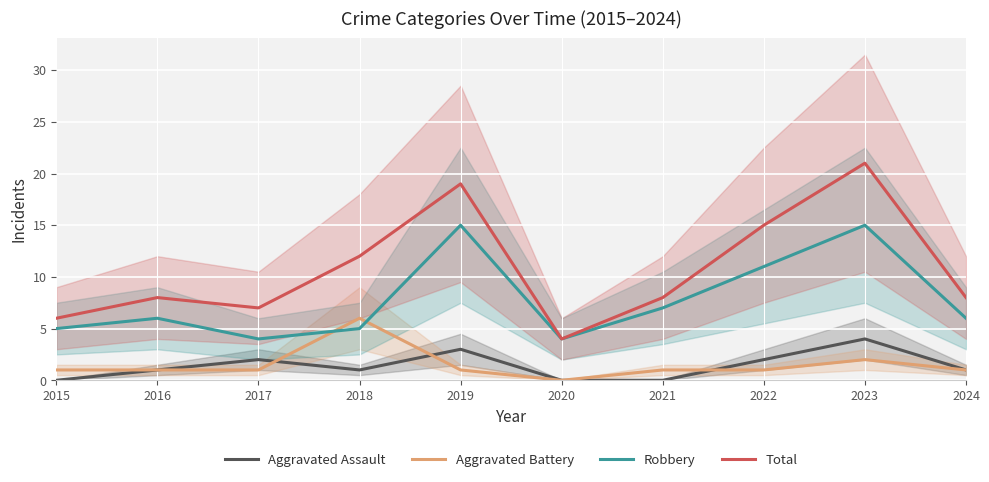

What is the spread (max minus min) of values at 2024?

7